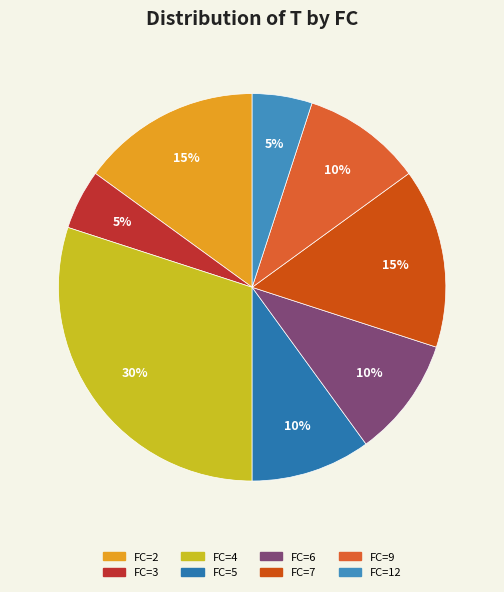

To the nearest percent, what is the average slice percentage?

12%